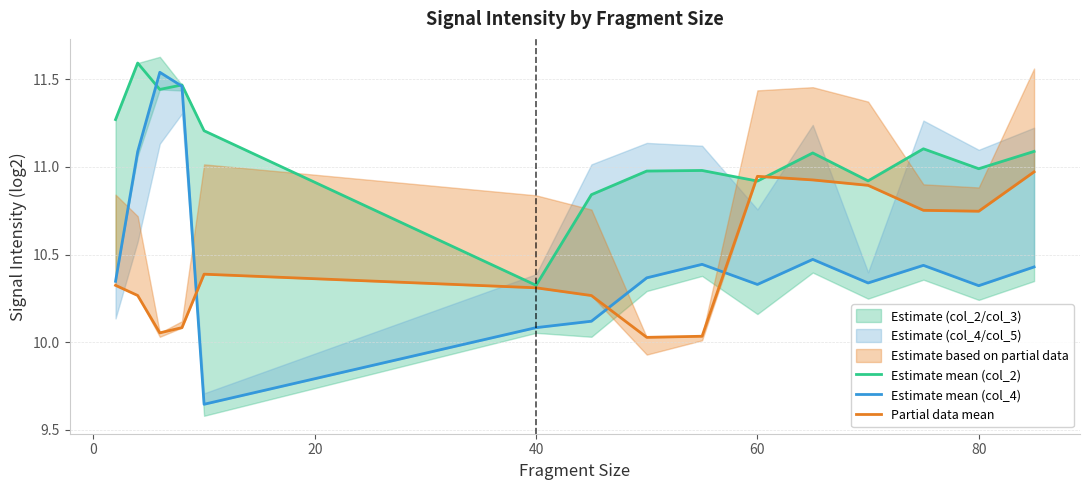

How many times do Partial data mean and Estimate mean (col_2) cross each other?

2